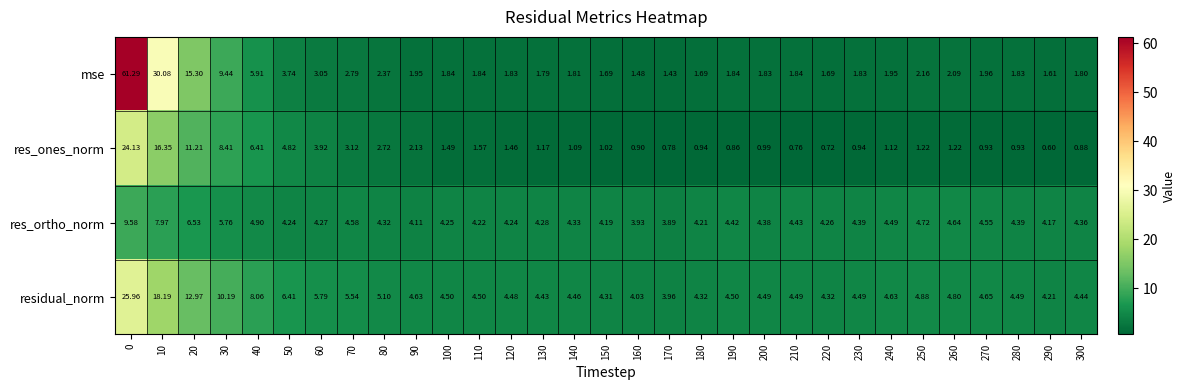

Which series has the largest total across all categories?

residual_norm